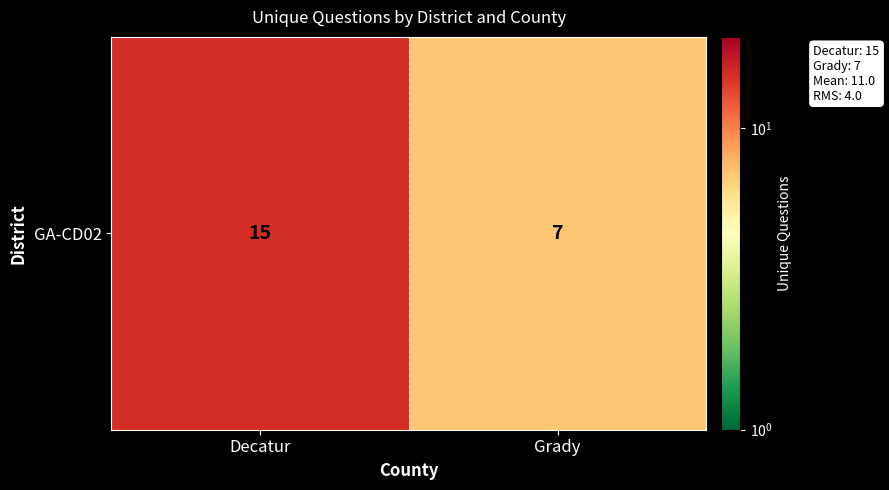

What is the difference between the maximum and minimum values?

8